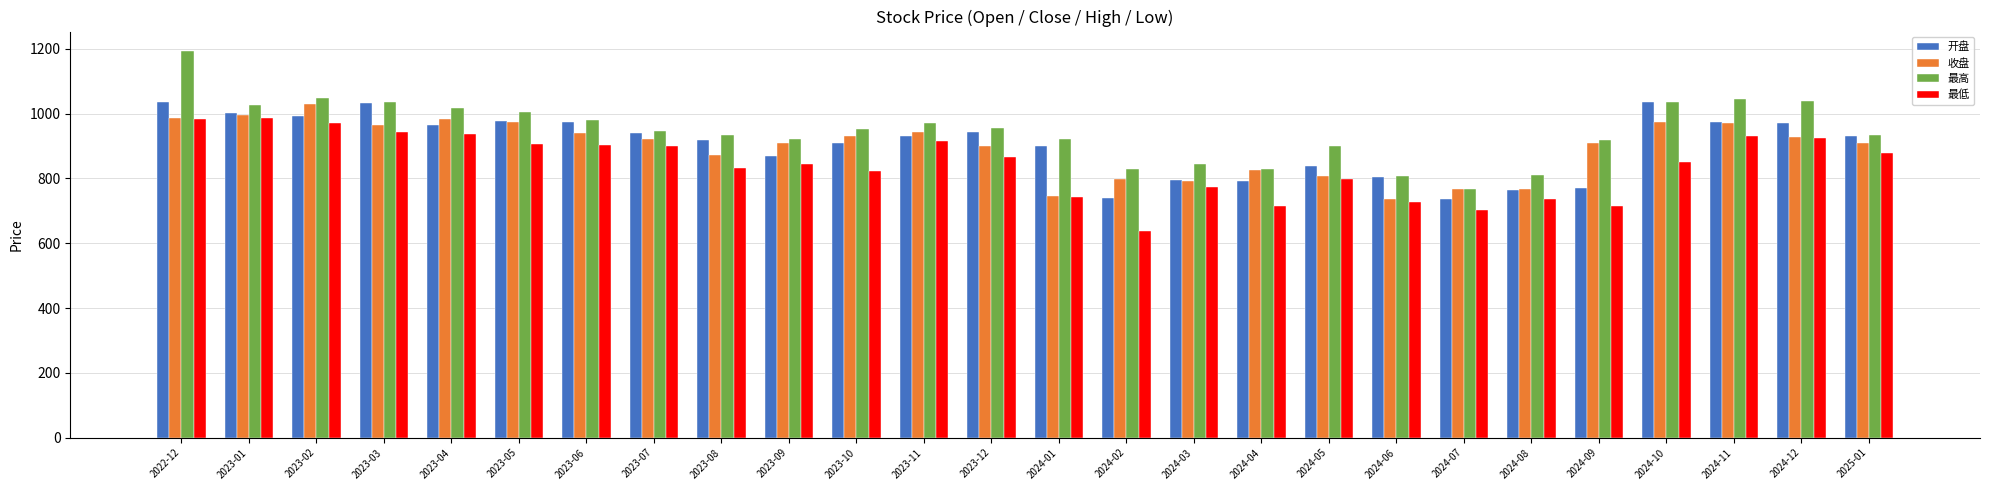

How many distinct data groups are displayed?

4